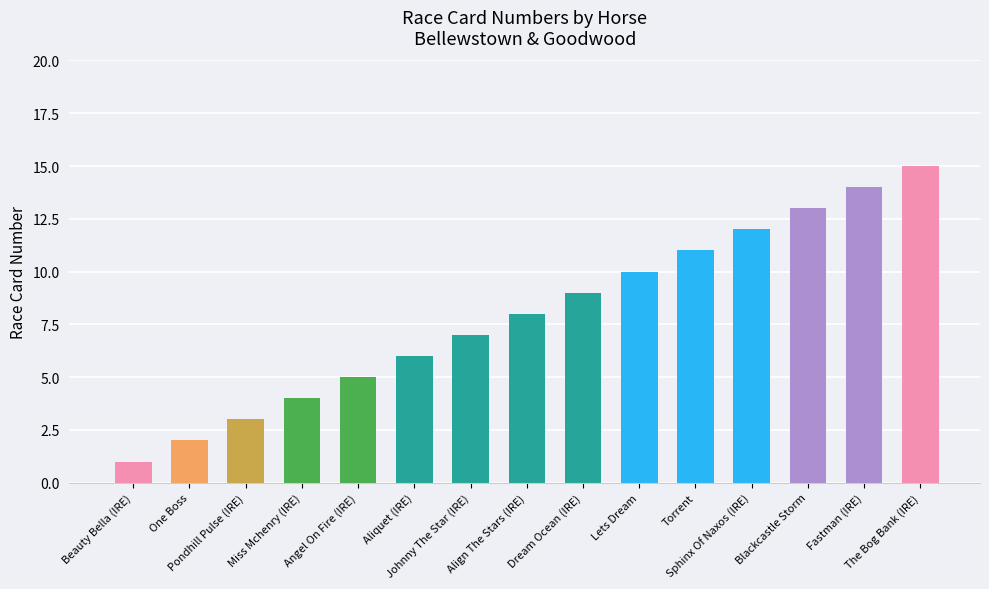

What is the smallest value displayed?

1